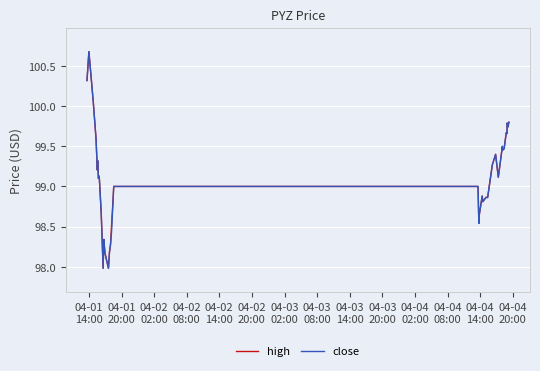

What is the maximum value shown in the chart?

100.7